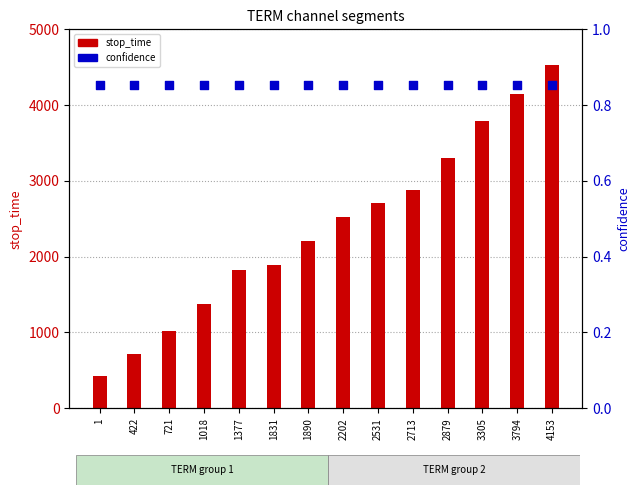

What is the total value across all series at 1890?

2201.9